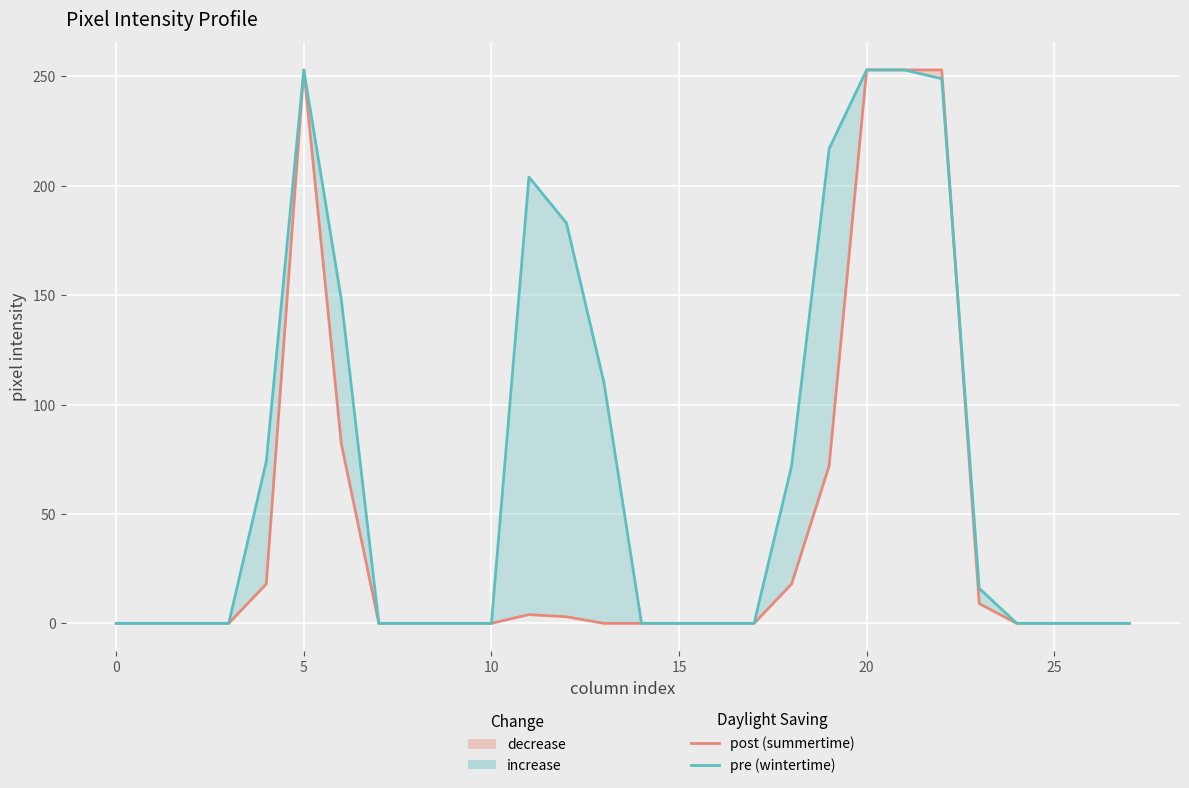

The value of pre (wintertime) at 20 is 65. True or false?

False